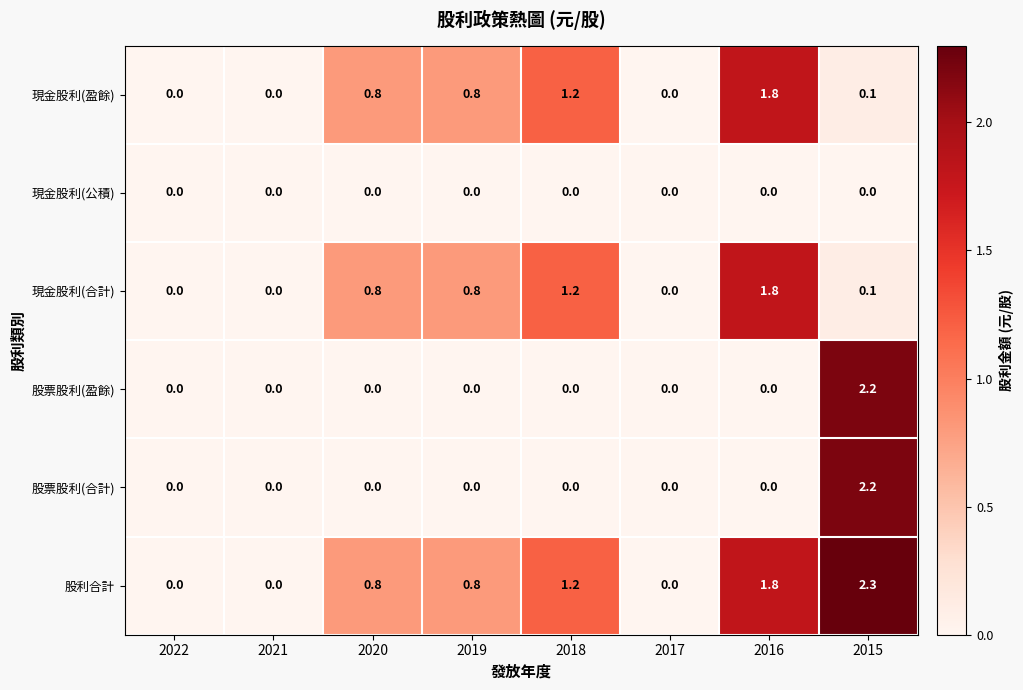

What is the spread (max minus min) of values at 2015?

2.3